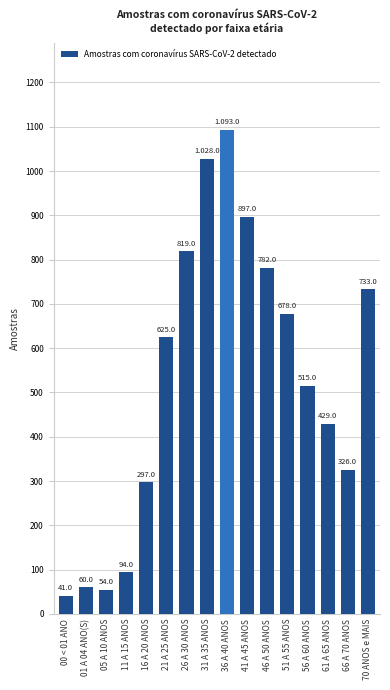

What is the label of the 1st bar from the right?

70 ANOS e MAIS